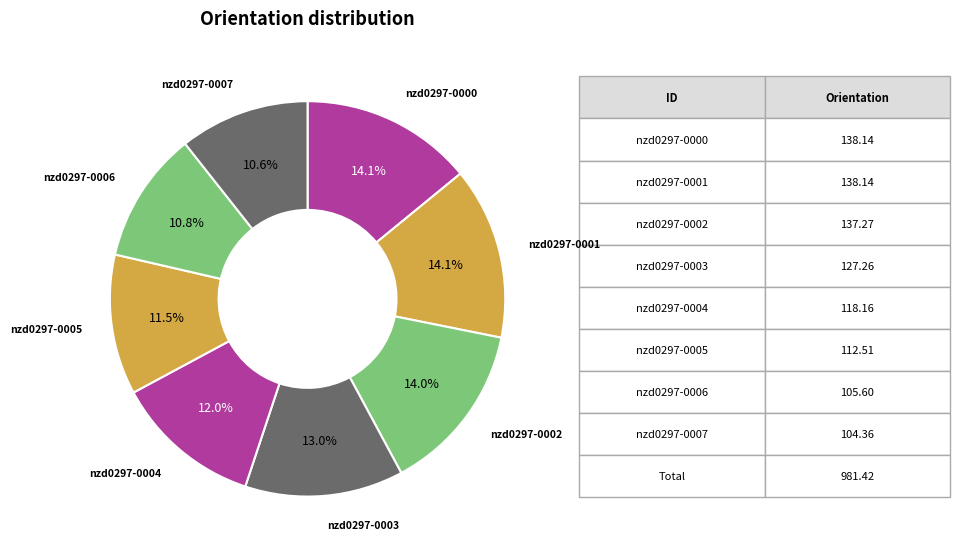

To the nearest percent, what is the difference between the nzd0297-0004 and nzd0297-0000 slice percentages?

2%